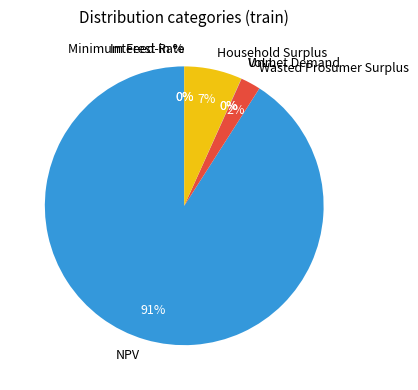

The Interest Rate slice represents 1% of the pie. True or false?

False